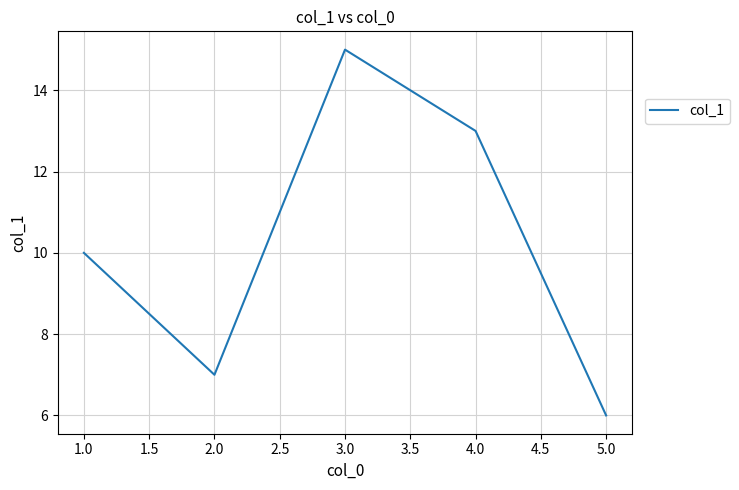

Which has a higher value, 1.0 or 2.0?

1.0